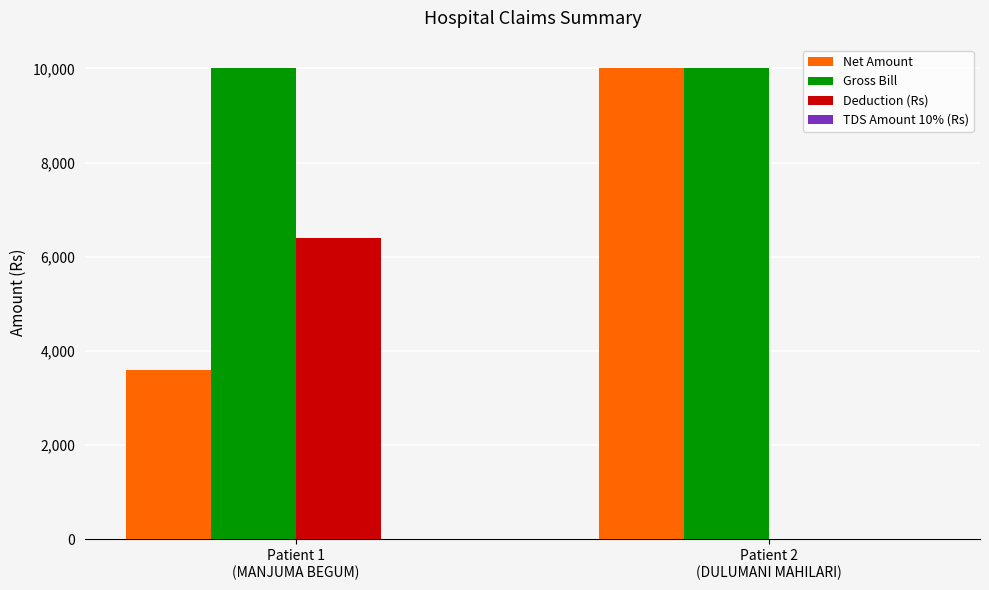

What is the sum of all Deduction (Rs) values?

6400